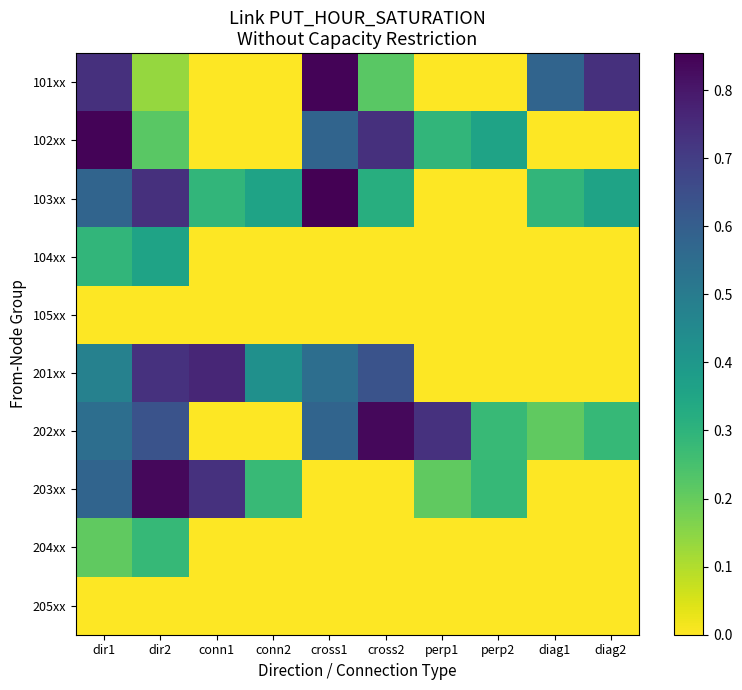

Rank the series at dir2 from highest to lowest value.

203xx, 103xx, 201xx, 202xx, 104xx, 204xx, 102xx, 101xx, 105xx, 205xx